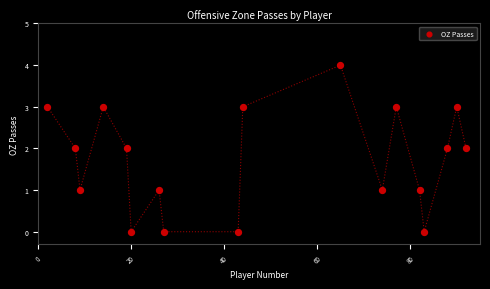

What is the range of Y values (max minus min)?

4